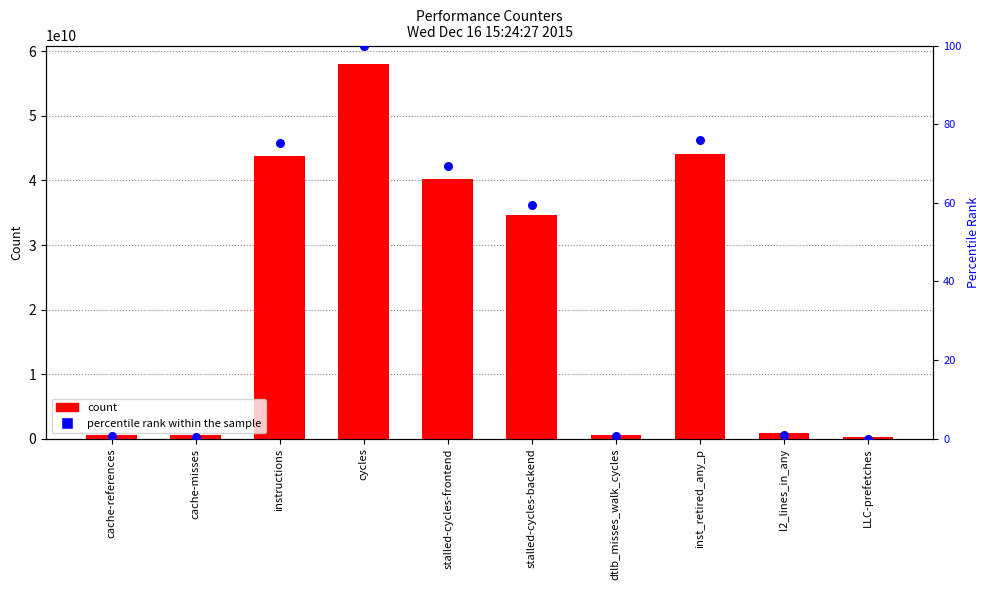

At how many categories does at least one series exceed 39480985880?

4